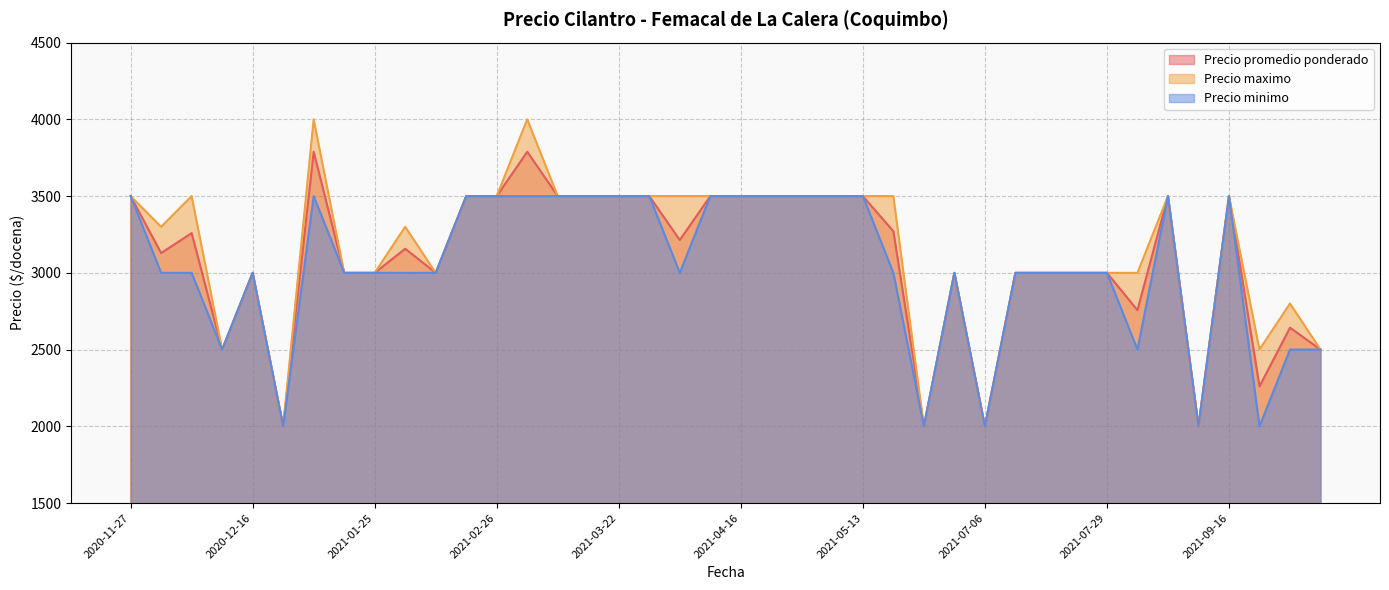

What is the greatest value displayed?

4000